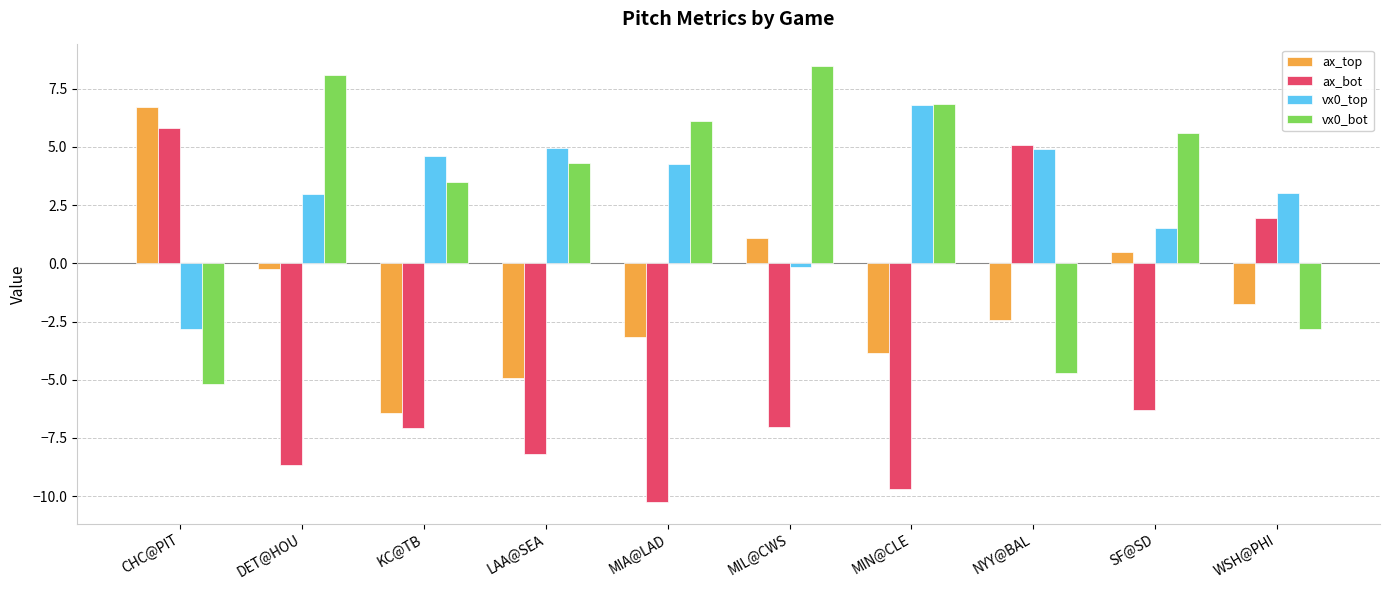

Is the value of vx0_top at SF@SD greater than the value of ax_top at MIN@CLE?

Yes